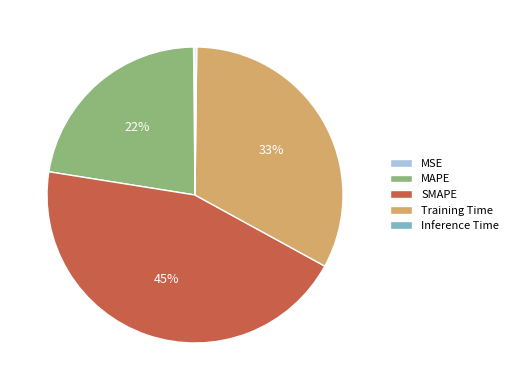

The Training Time slice represents 41% of the pie. True or false?

False